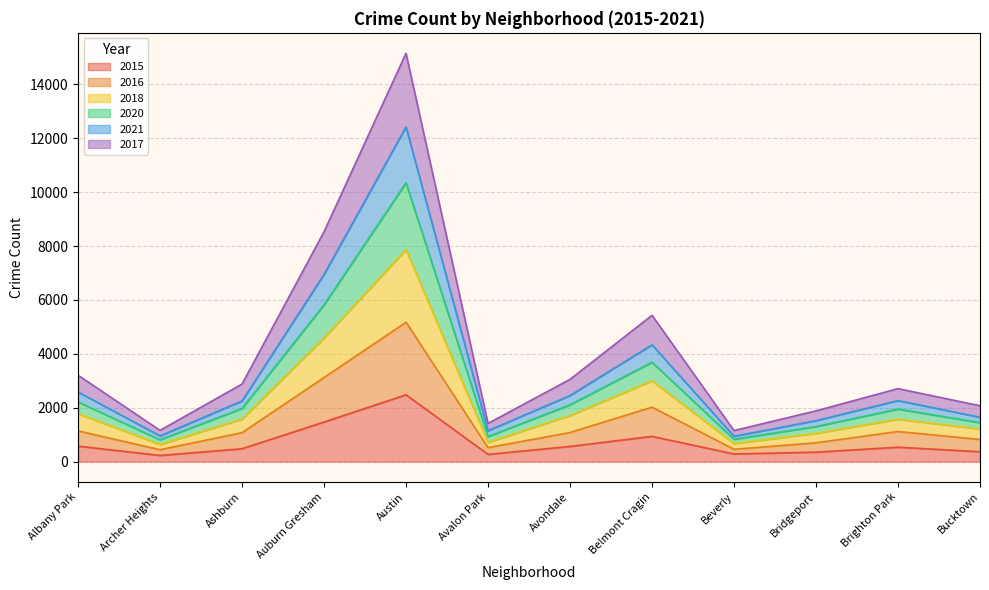

List the series in order of their peak value, lowest first.

2015, 2016, 2017, 2018, 2020, 2021